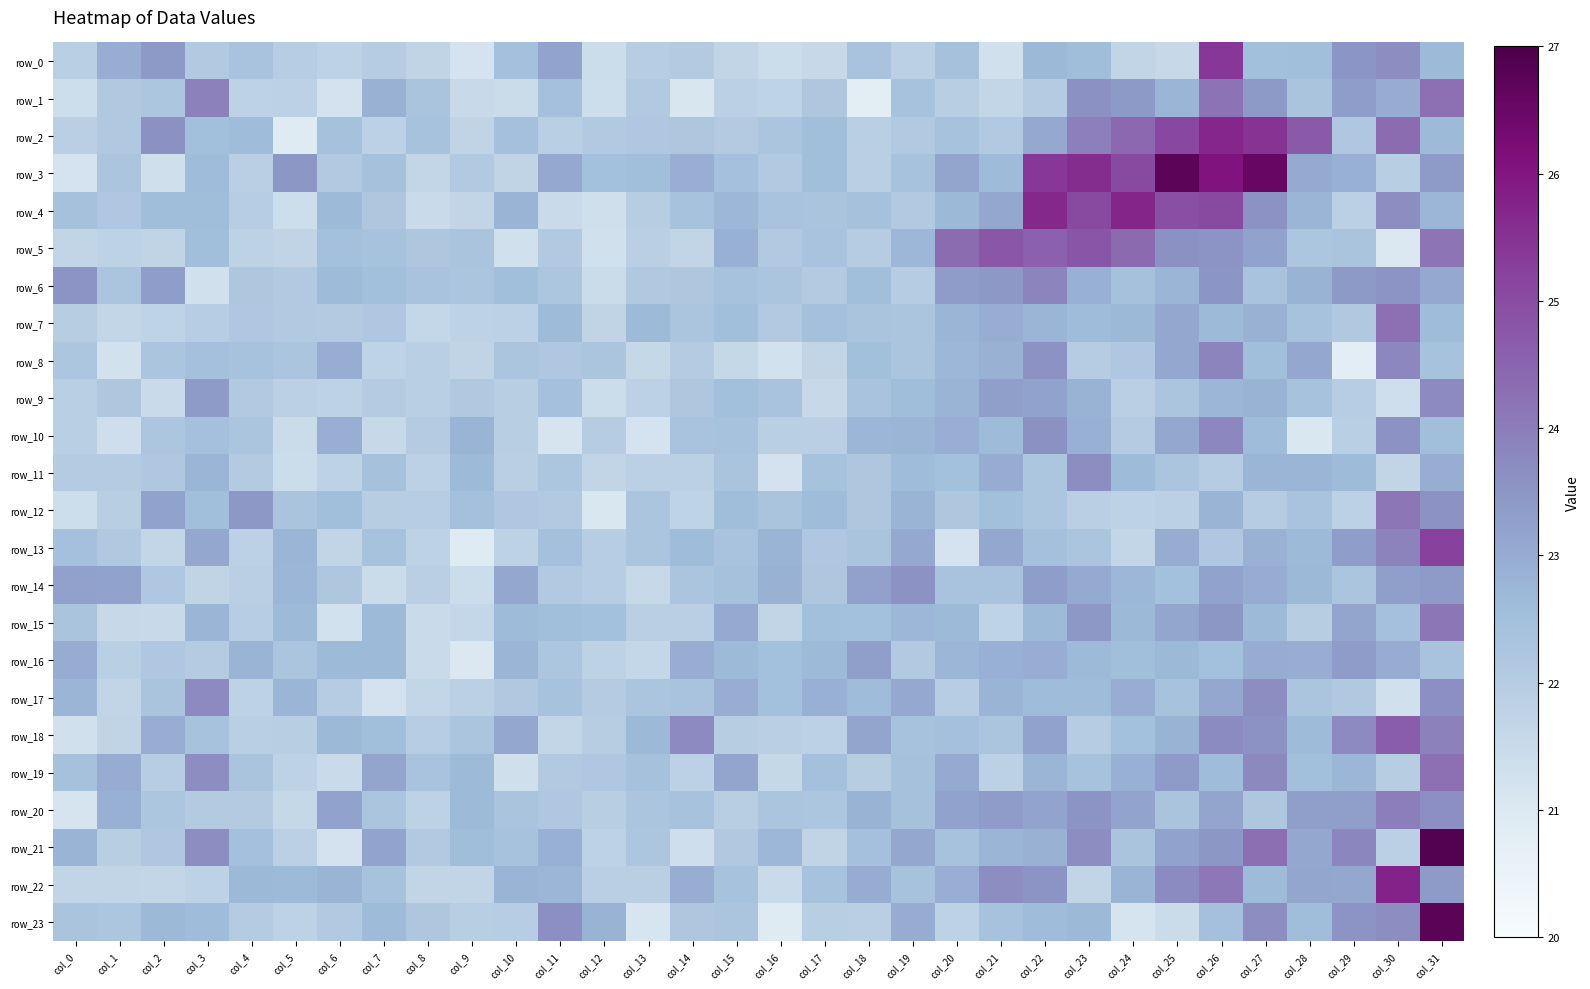

What is the total value across all series at col_24?

547.5